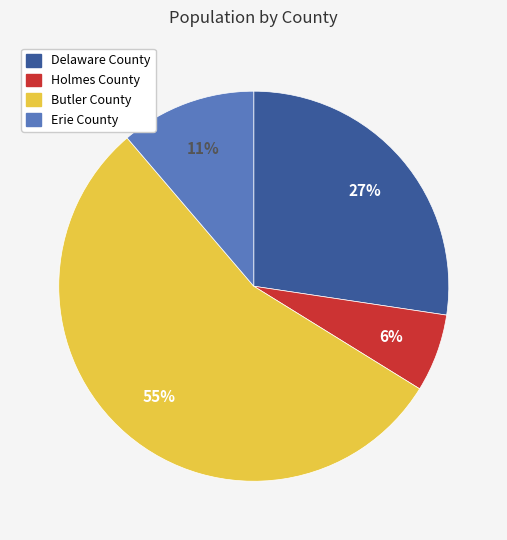

Does Erie County represent more than half of the total?

No